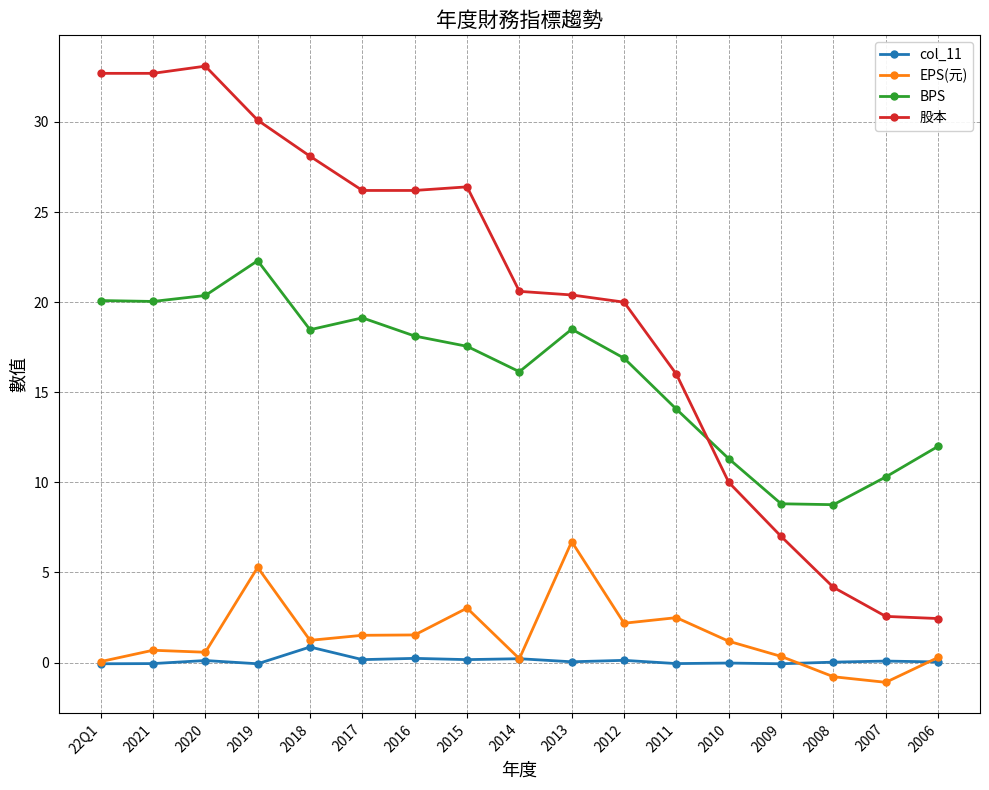

Which label corresponds to the largest value in the chart?

2020